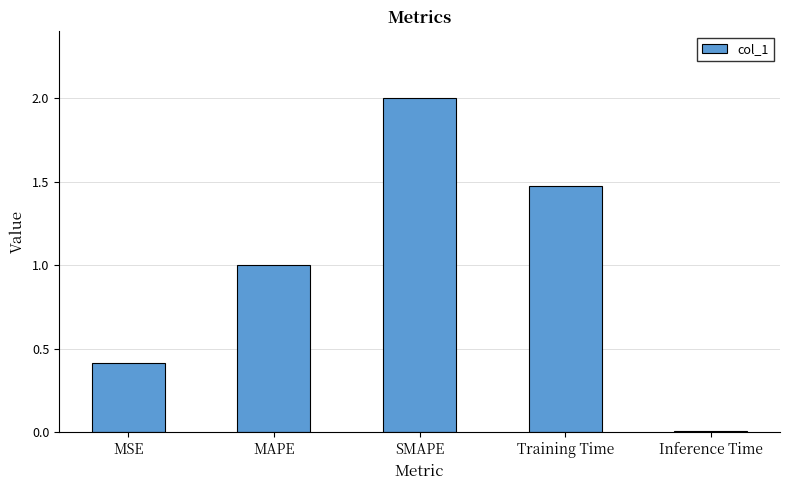

What is the ratio of the value at MSE to the value at Training Time?

0.3